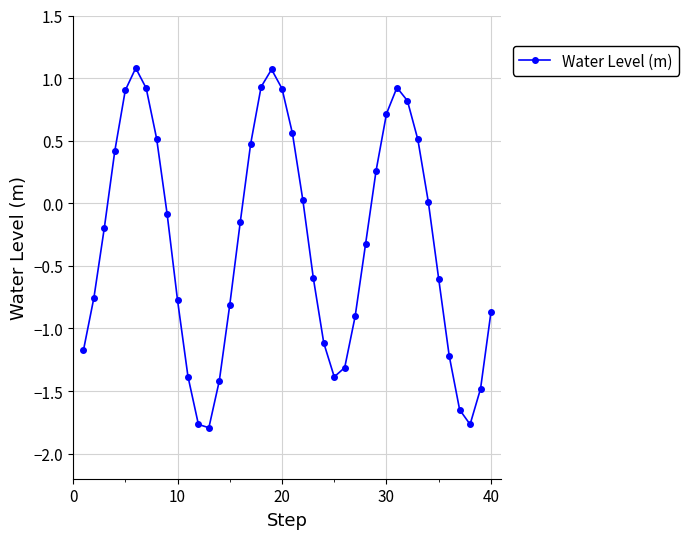

How many distinct data groups are displayed?

1